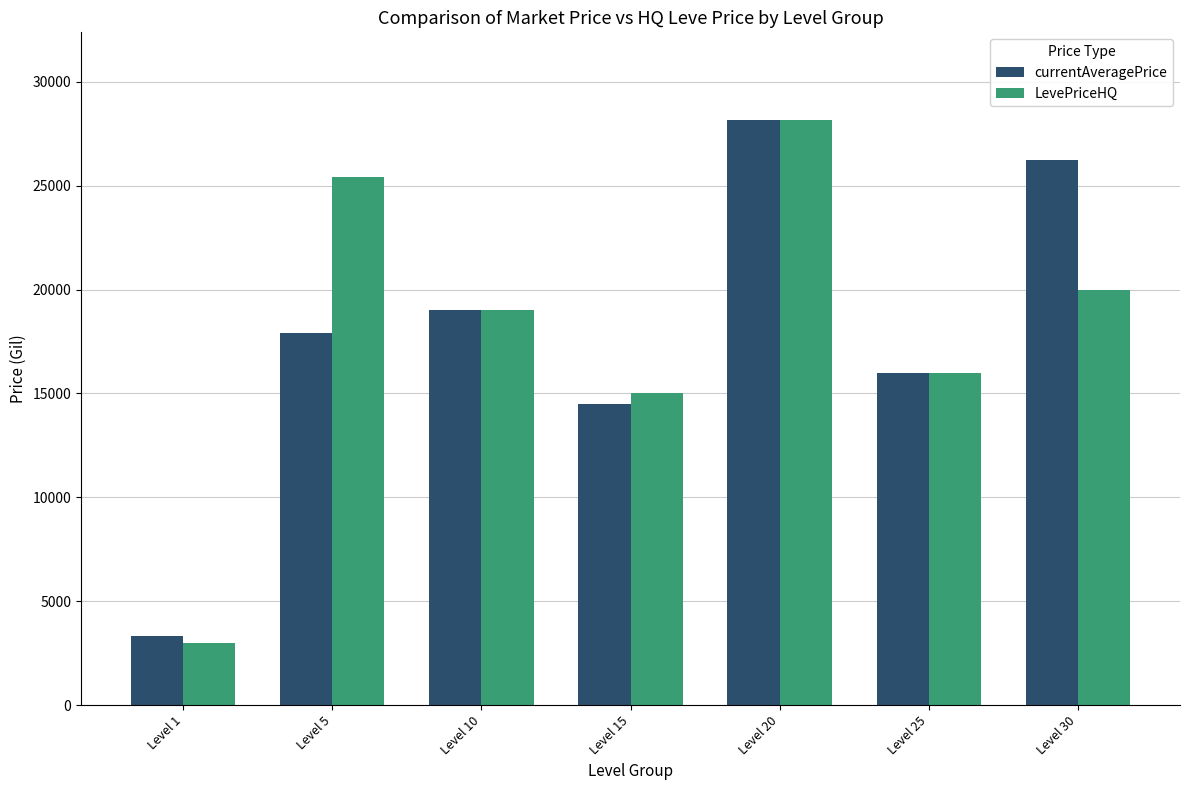

Rank the categories by LevePriceHQ value from highest to lowest.

Level 20, Level 5, Level 30, Level 10, Level 25, Level 15, Level 1